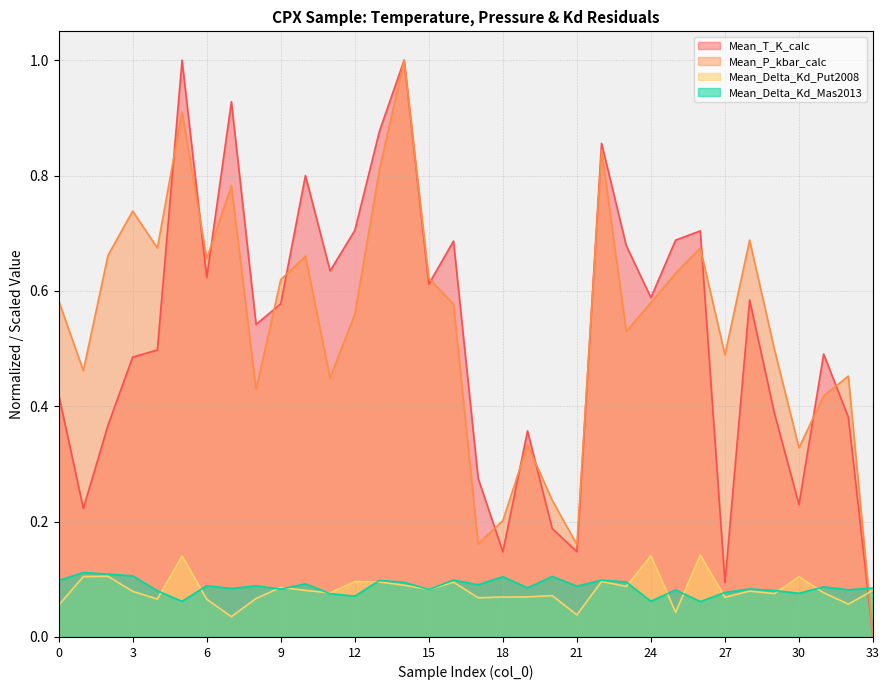

Rank the categories by Mean_T_K_calc value from highest to lowest.

14, 5, 7, 13, 22, 10, 12, 26, 25, 16, 23, 11, 6, 15, 24, 28, 9, 8, 4, 31, 3, 0, 29, 32, 2, 19, 17, 30, 1, 20, 21, 18, 27, 33